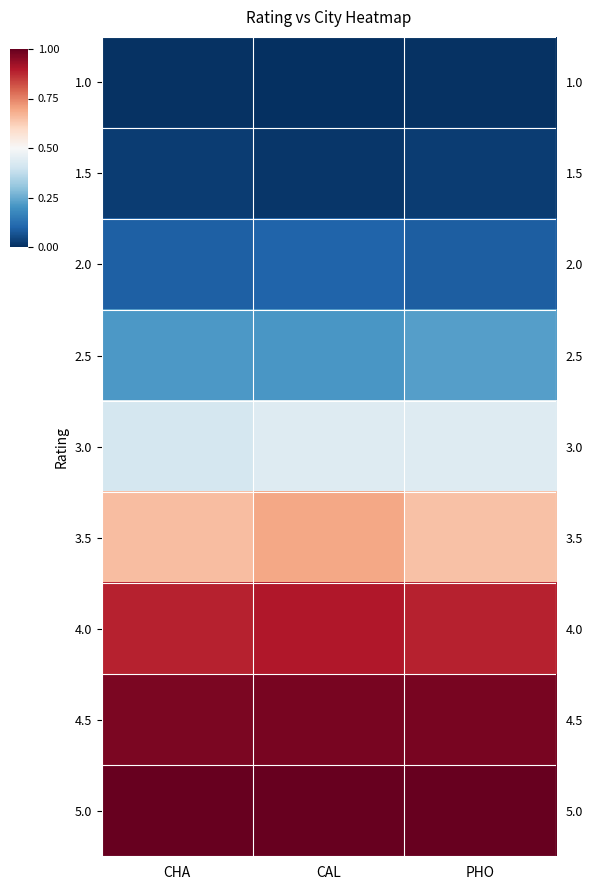

The 1.0 series shows 0.0 at CHA. True or false?

True